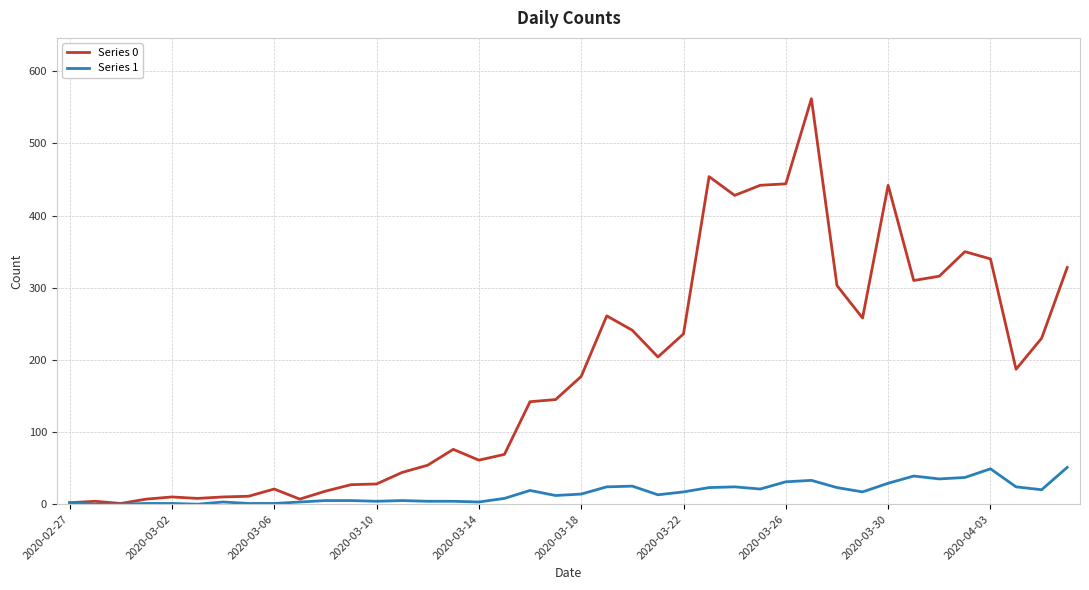

Which series has the largest total across all categories?

Series 0